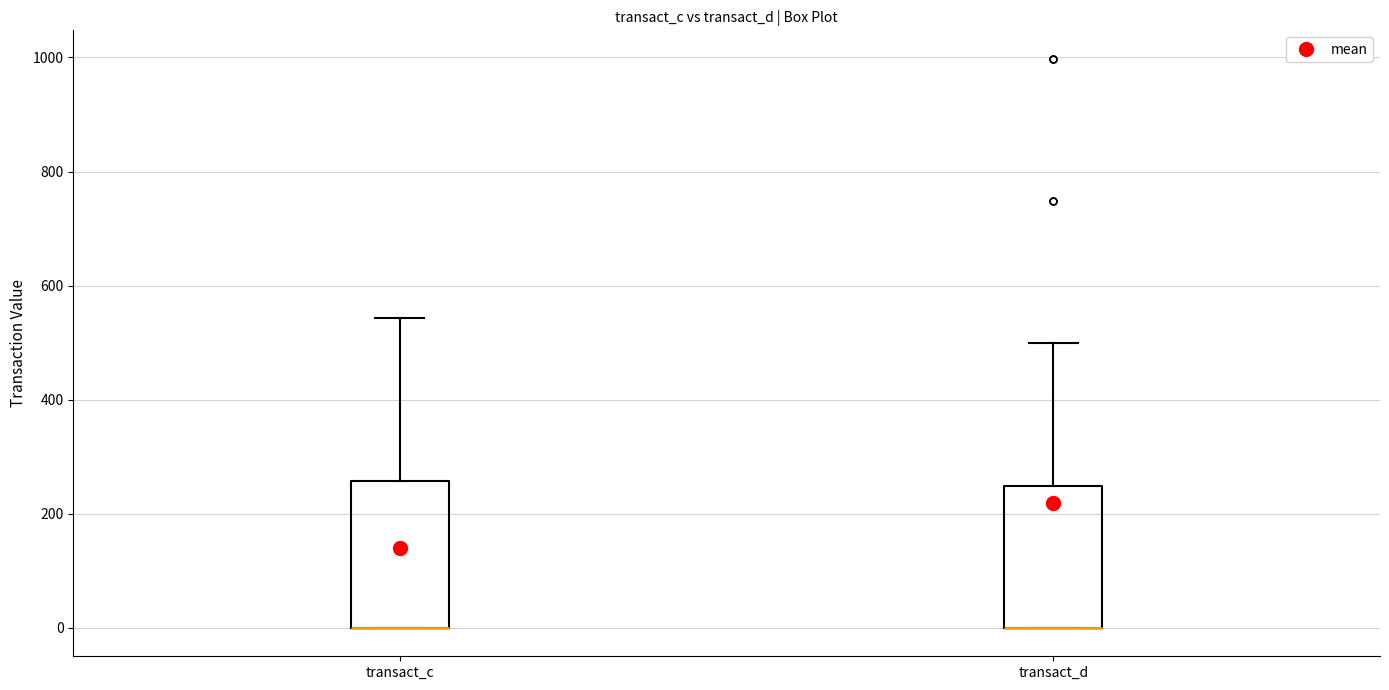

Reading left to right, read every box against the y-axis: the position of its median line, the range the box covers, and the ends of its whiskers. The values are not printed on the chart, so give them approximately, as read against the axis.

transact_c: median 0 (drawn on the box's lower edge), box 0 to 260, whiskers 0 to 540
transact_d: median 0 (drawn on the box's lower edge), box 0 to 240, whiskers 0 to 500